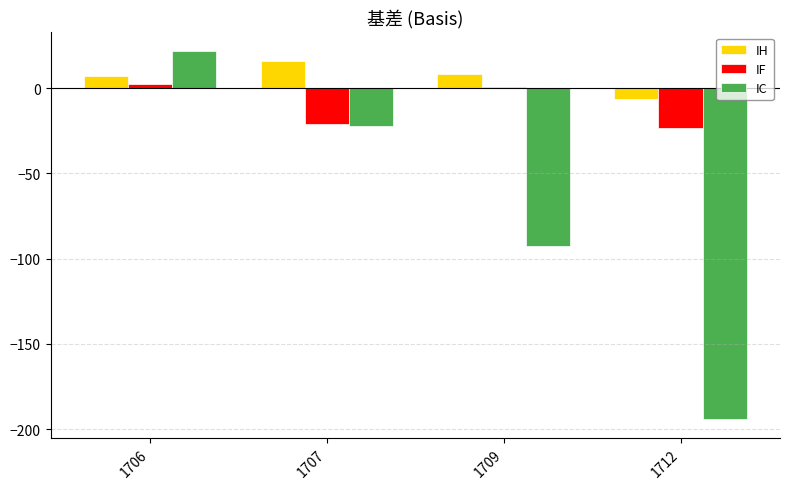

What is the difference between the maximum and minimum values in the IF series?

25.6